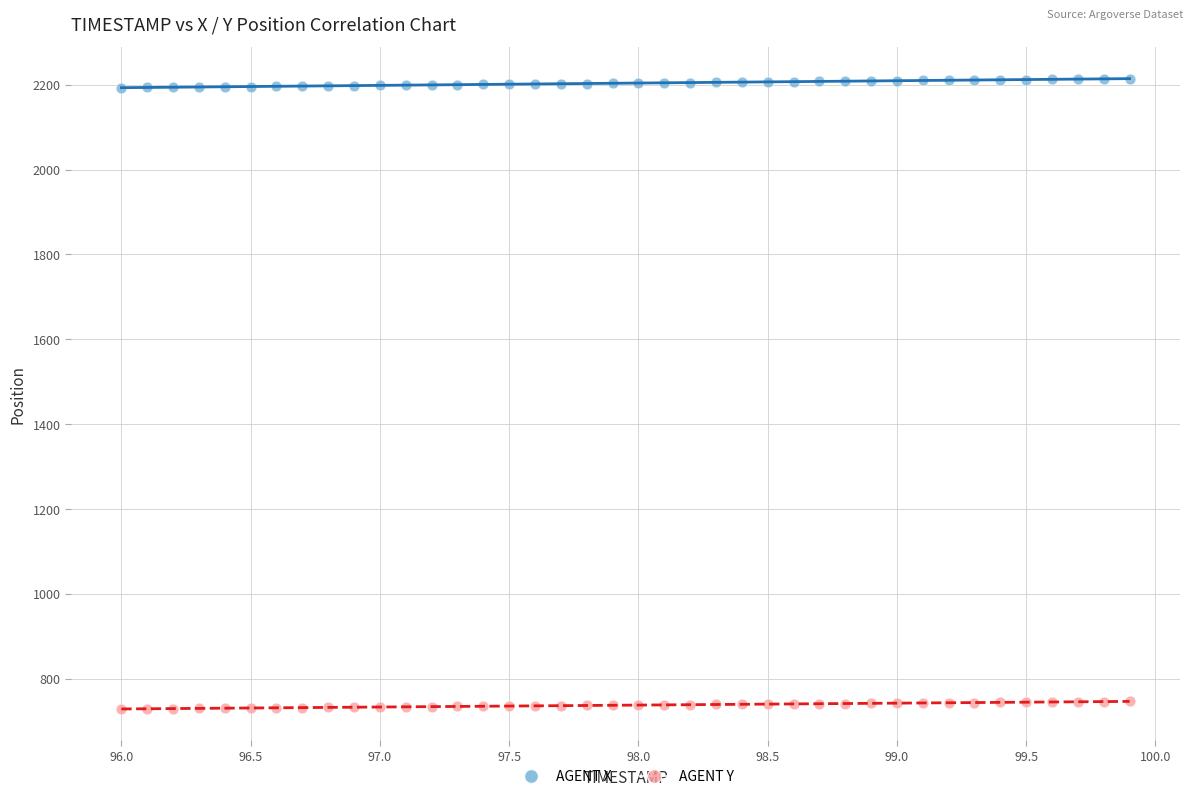

Across all data points, what is the range of X values (max minus min)?

3.9